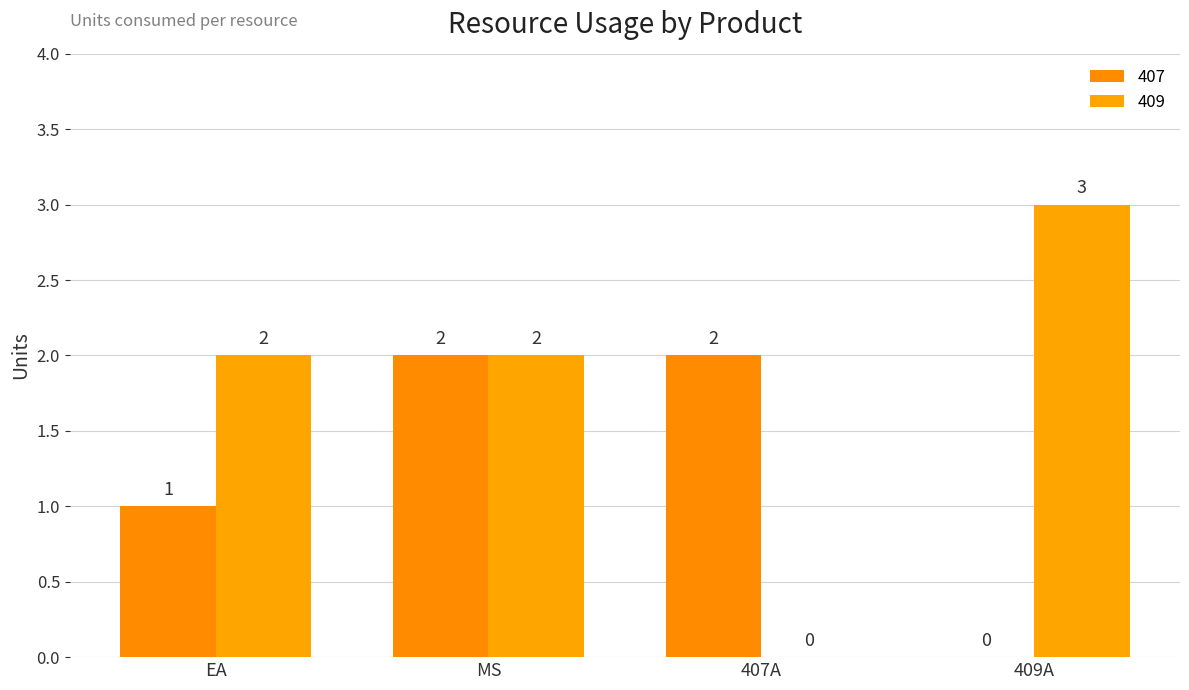

The 407 series shows 1 at EA. True or false?

True